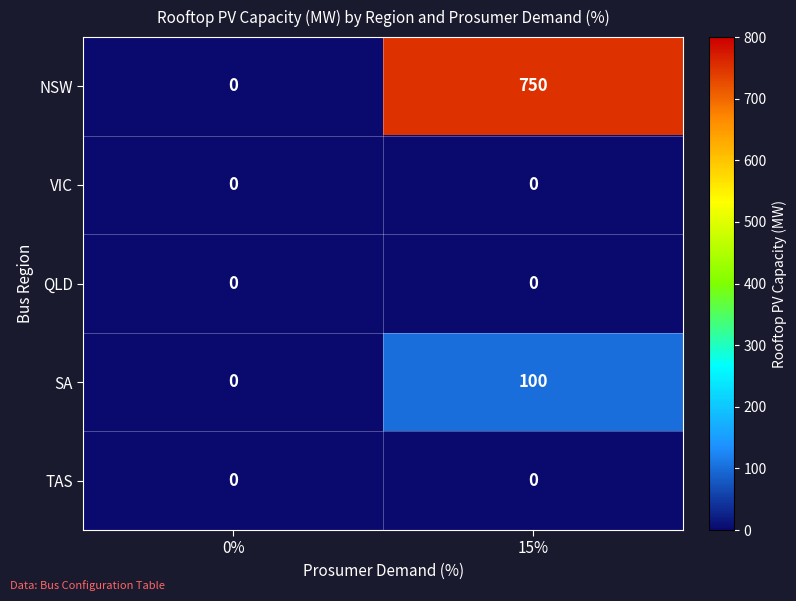

What is the spread (max minus min) of values at 15%?

750